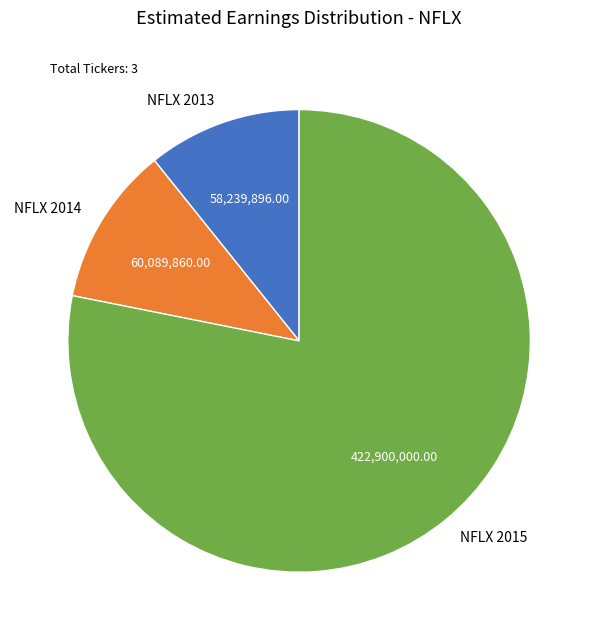

Do NFLX 2013 and NFLX 2015 together represent more than half of the pie?

Yes